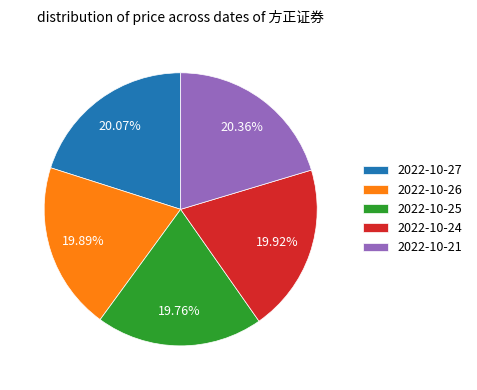

To the nearest percent, what is the average slice percentage?

20%